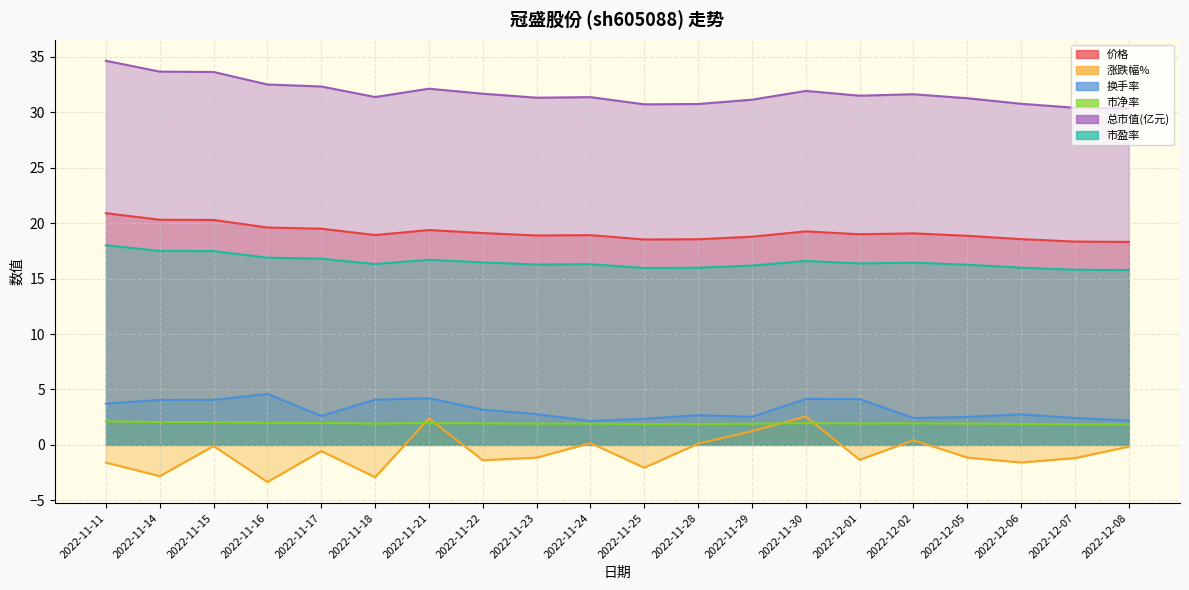

What is the spread (max minus min) of values at 2022-11-24?

31.2